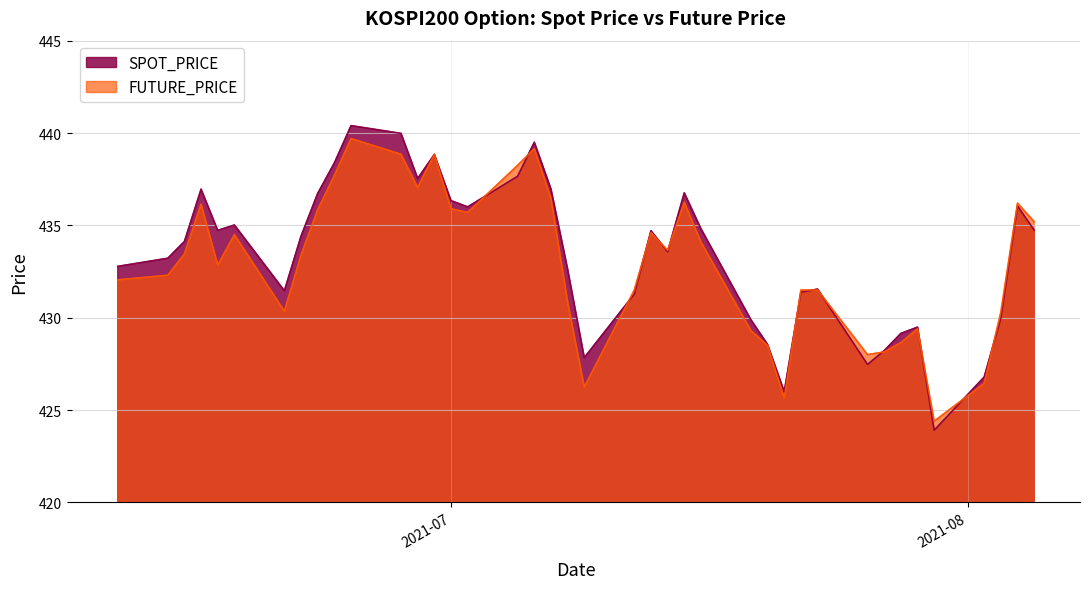

What is the label of the 22nd point from the right?

2021-07-07